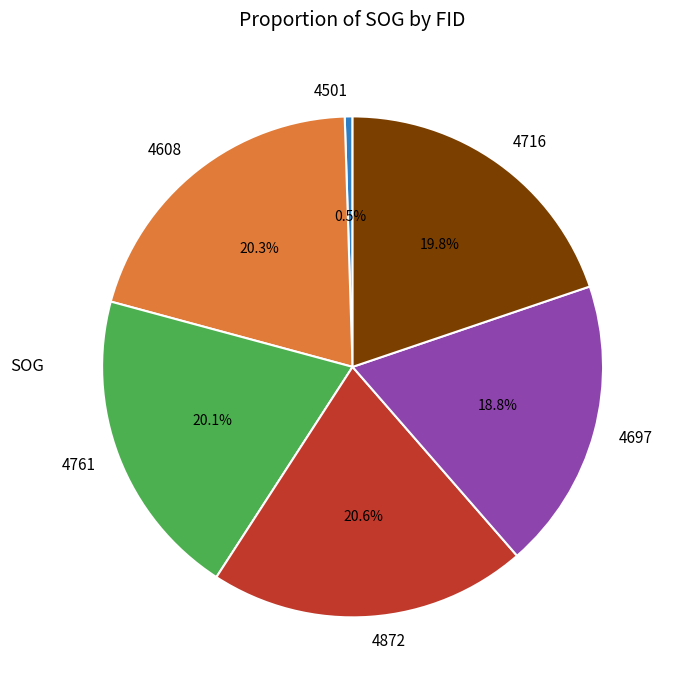

Does 4872 account for over 50% of the chart?

No